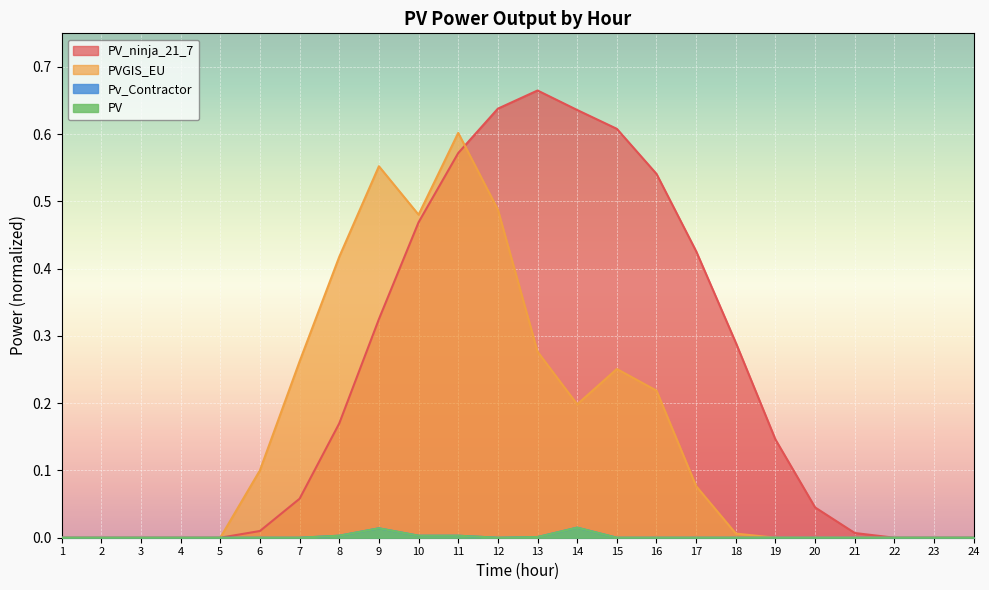

At which label is PV closest to 0?

1